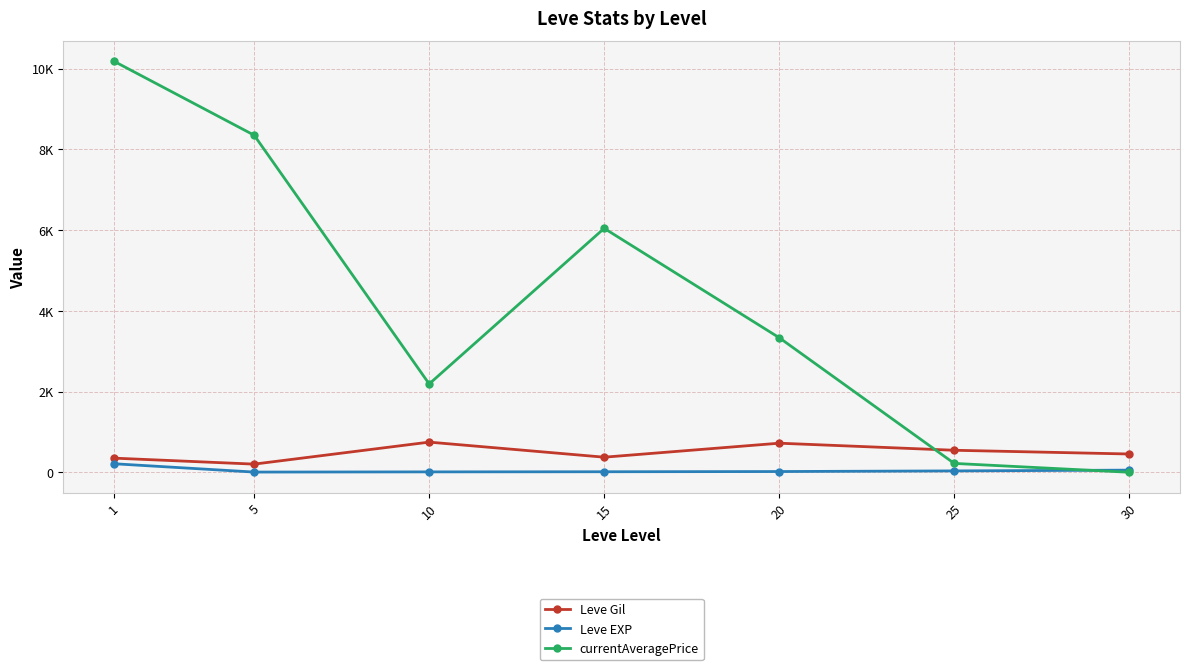

Is it true that currentAveragePrice equals 3333.2 at 20?

True